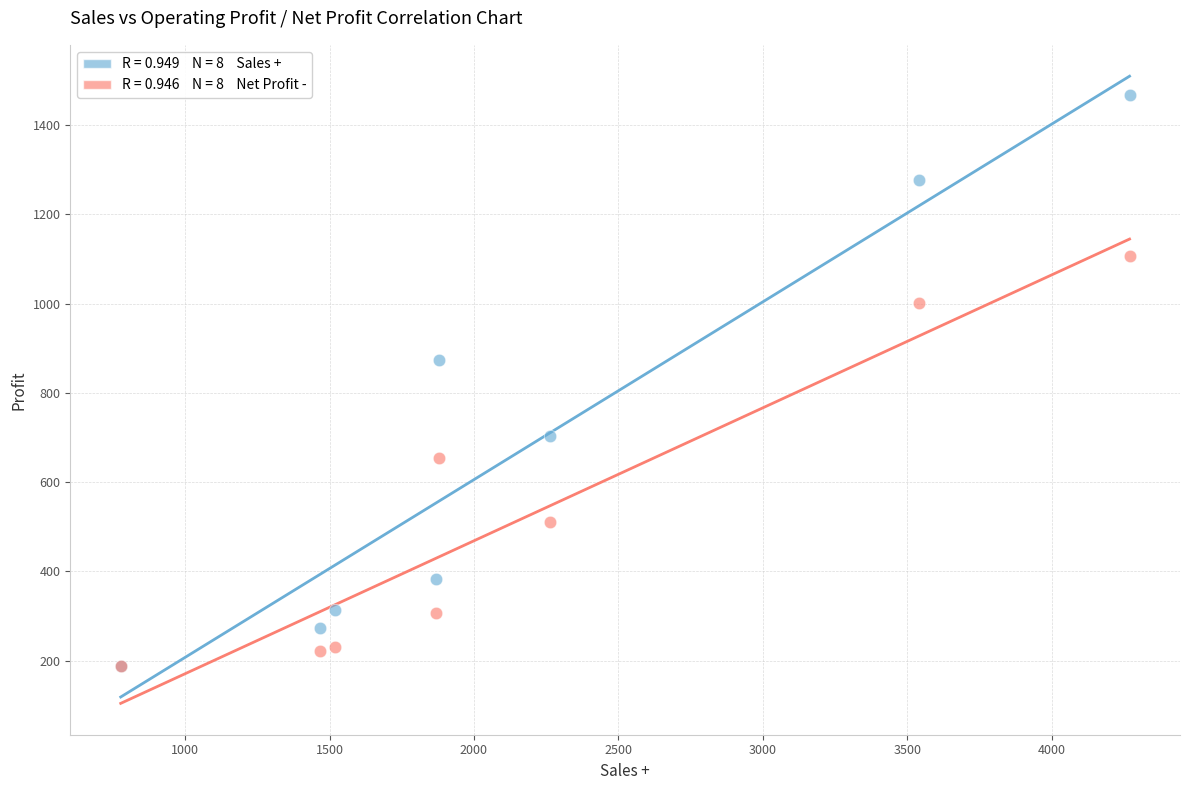

Across all series, what Y value is closest to 827?

873.9